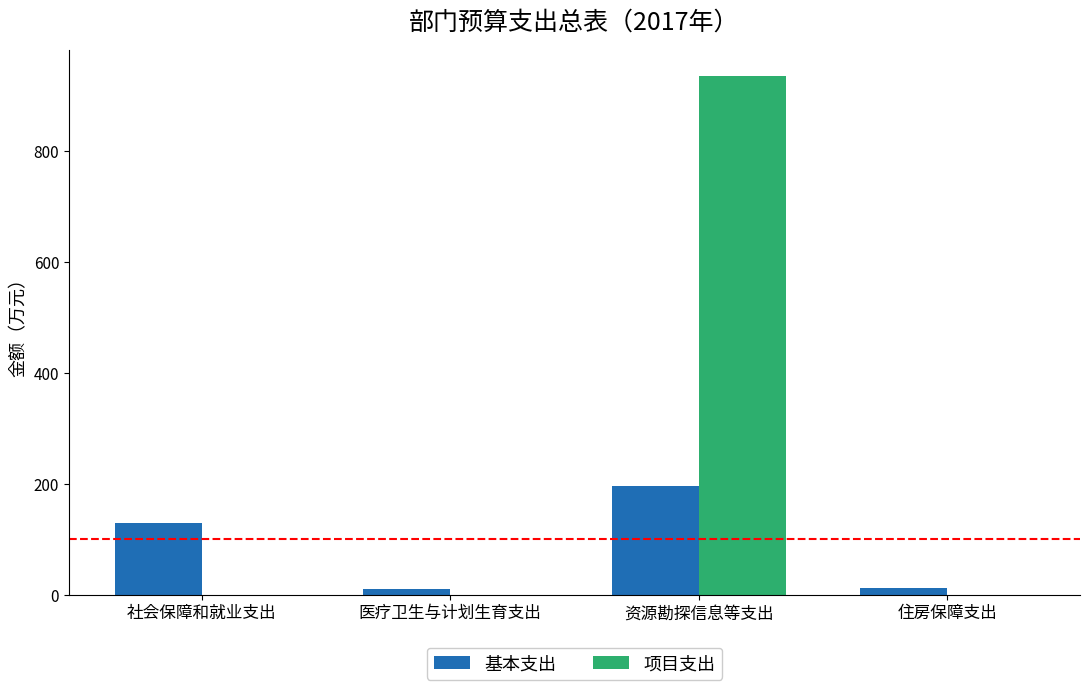

At which label is 基本支出 closest to 103?

社会保障和就业支出